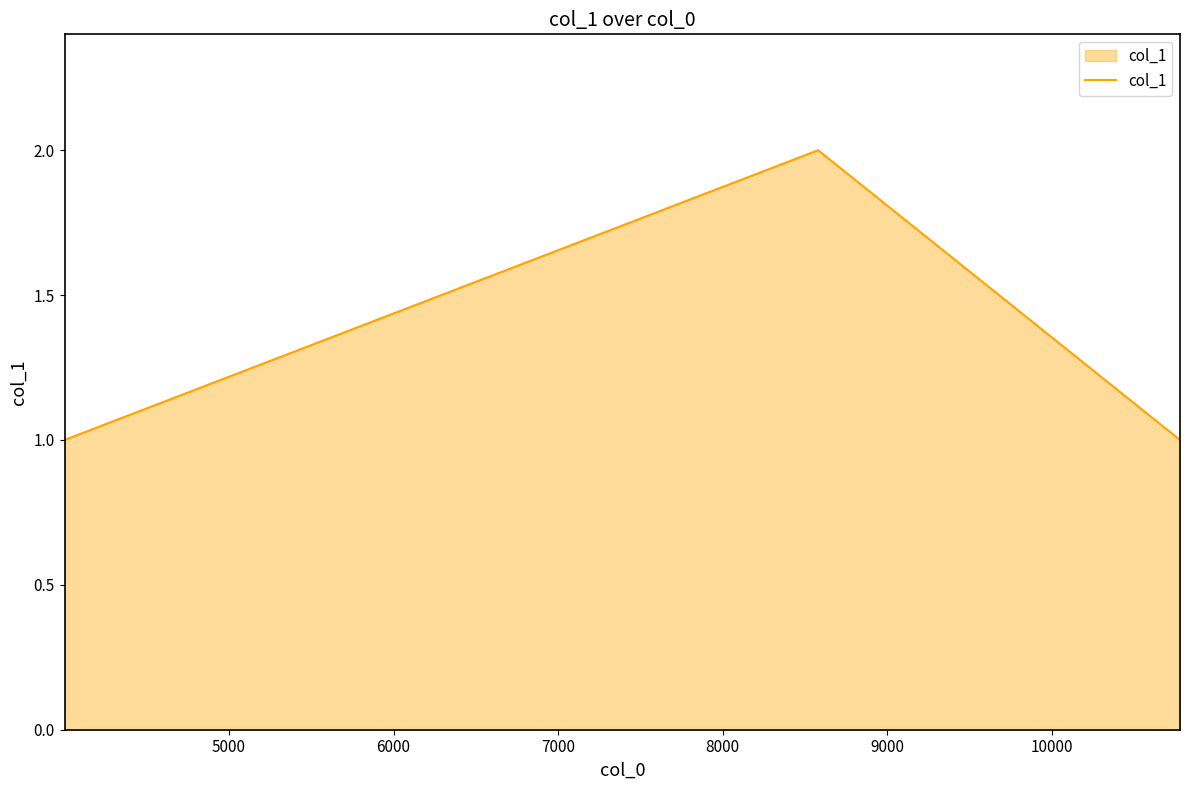

What is the sum of all values?

4